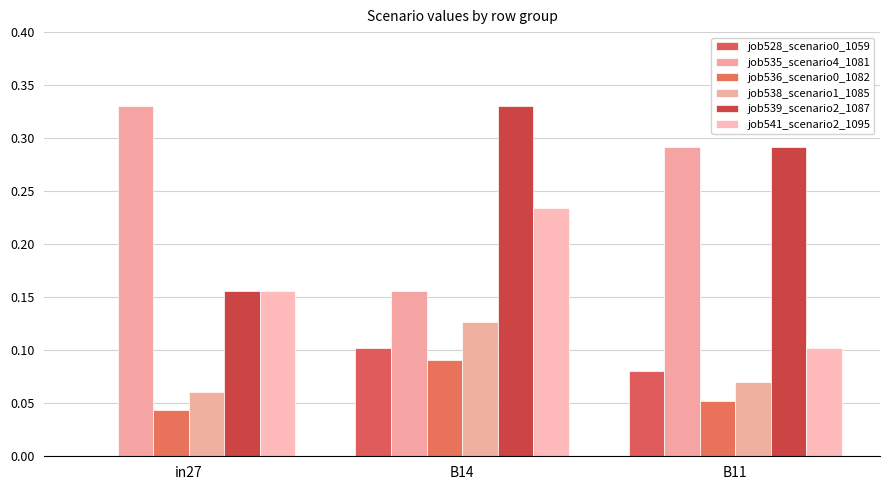

How many categories are shown in the chart?

3